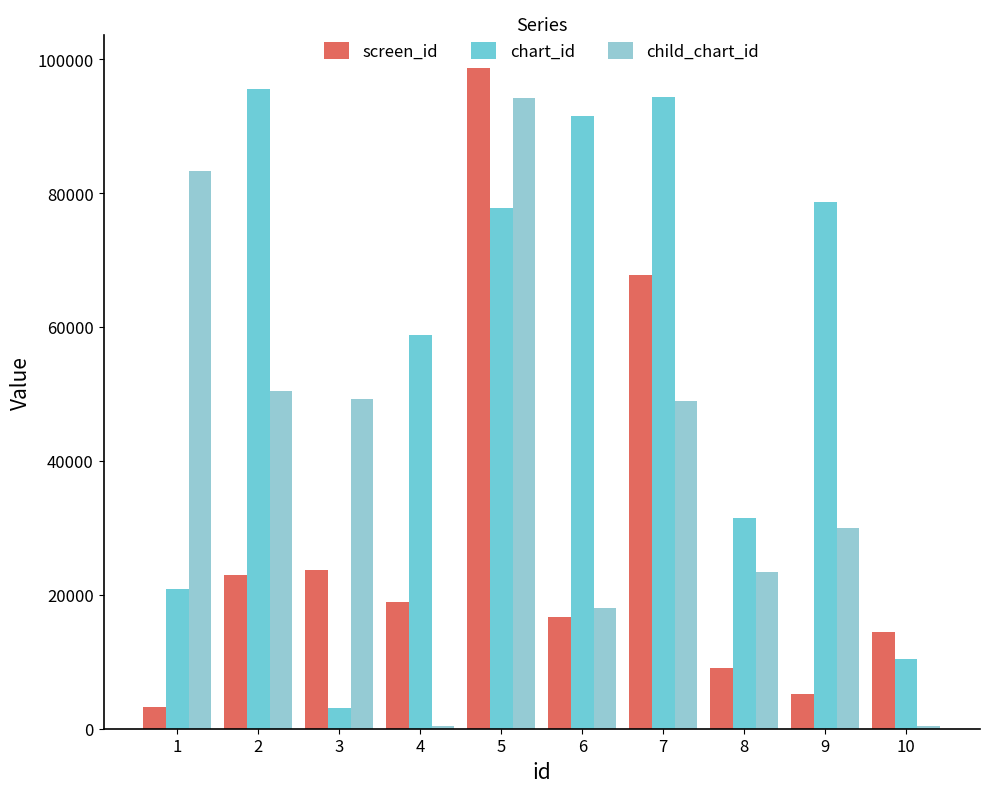

Rank the series at 10 from highest to lowest value.

screen_id, chart_id, child_chart_id